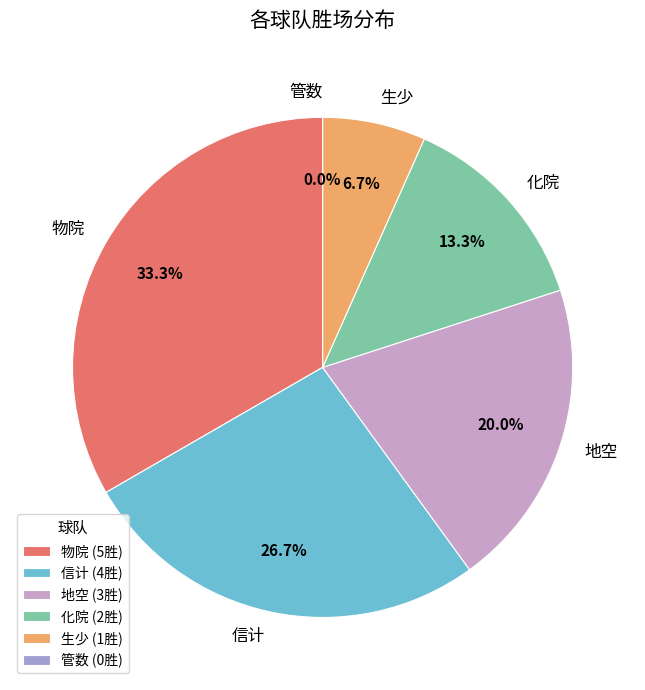

How many segments does this pie chart have?

6